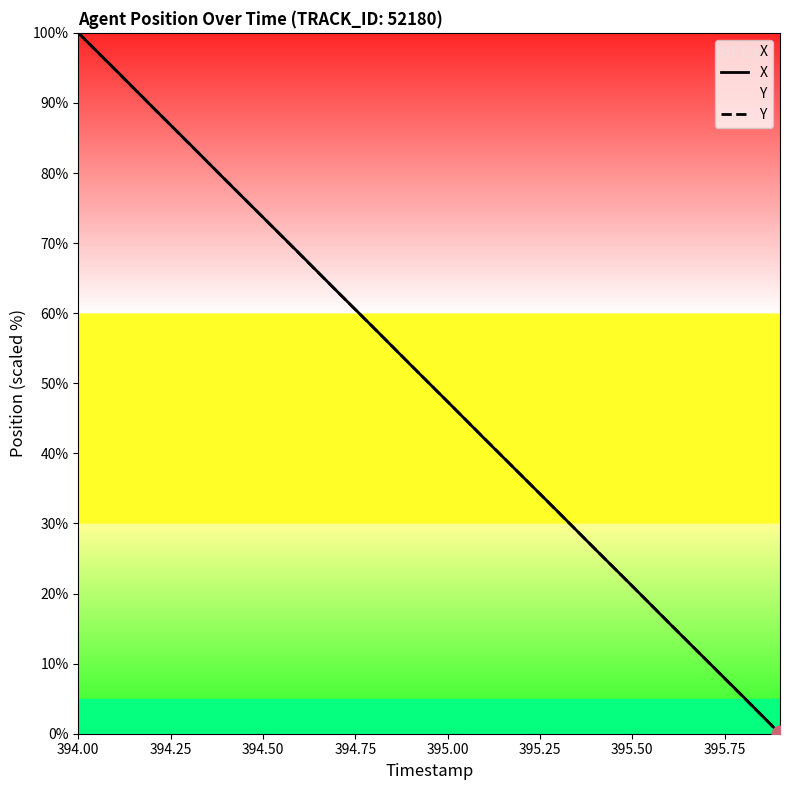

True or false: Y has a value of 148.4 at 394.00.

False